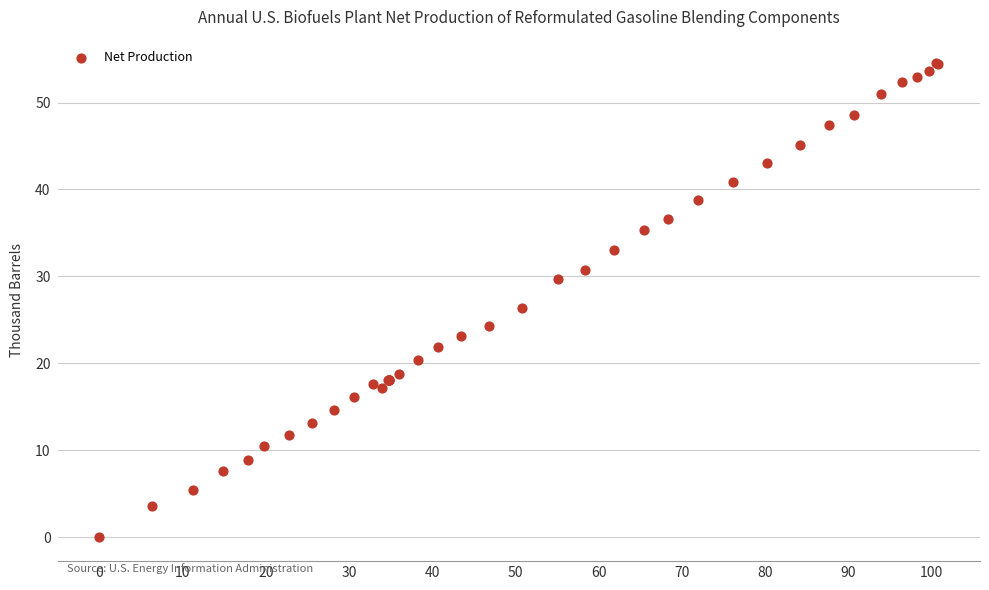

What Y value in the scatter plot is closest to 27?

26.4